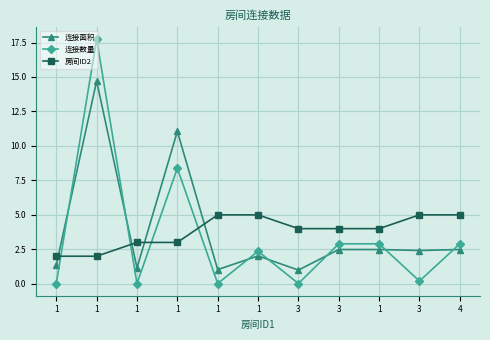

What is the label of the 11th point from the left?

4